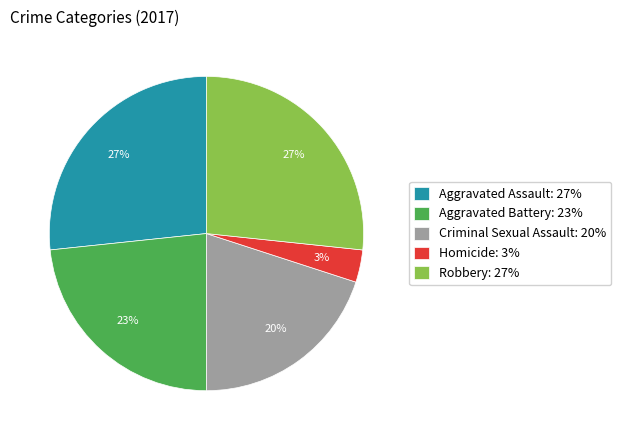

Count the number of slices in the pie.

5